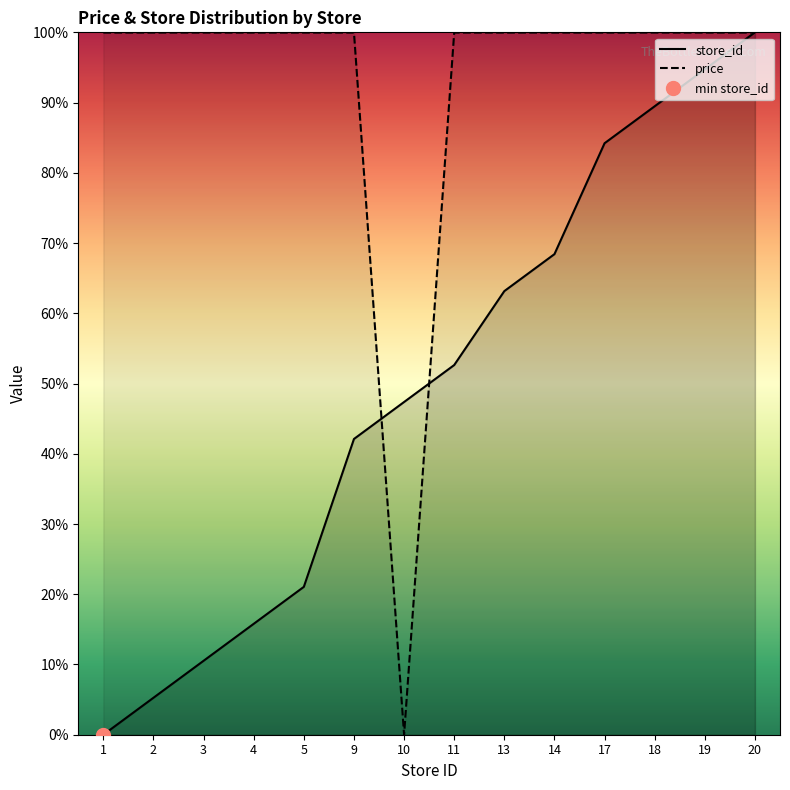

Is this an area chart (filled region under the line)?

No